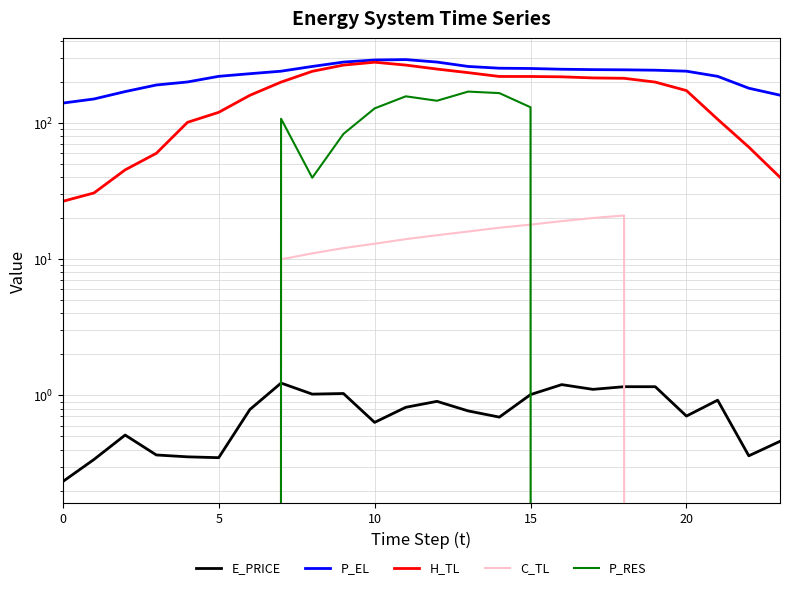

What is the spread (max minus min) of values at 12?

279.1